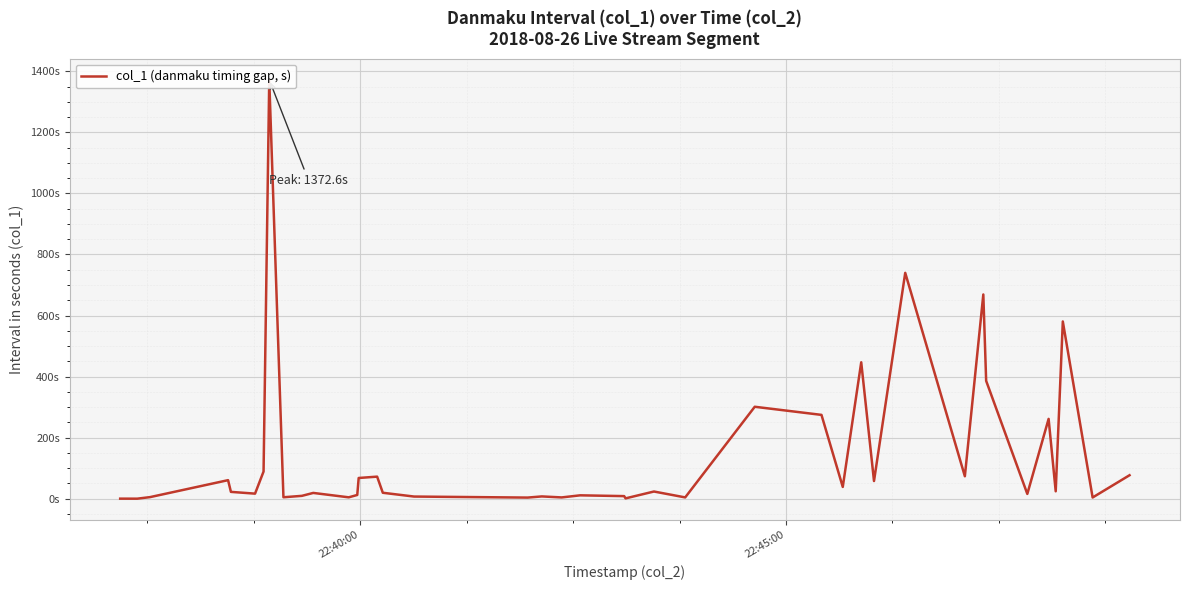

What is the value of the 20th point from the left?

4.3